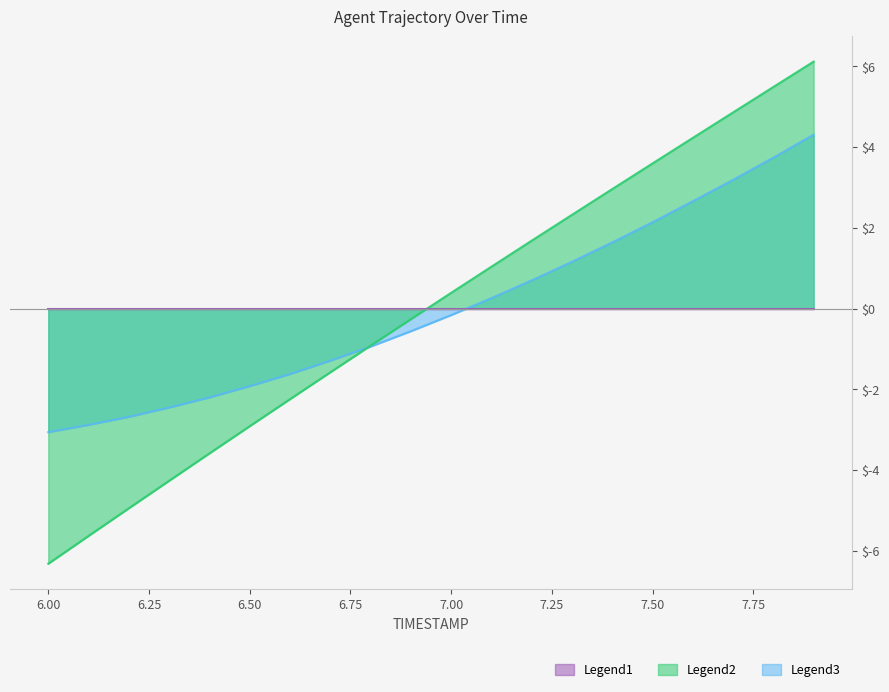

Read the X value at 6.2.

-4.9